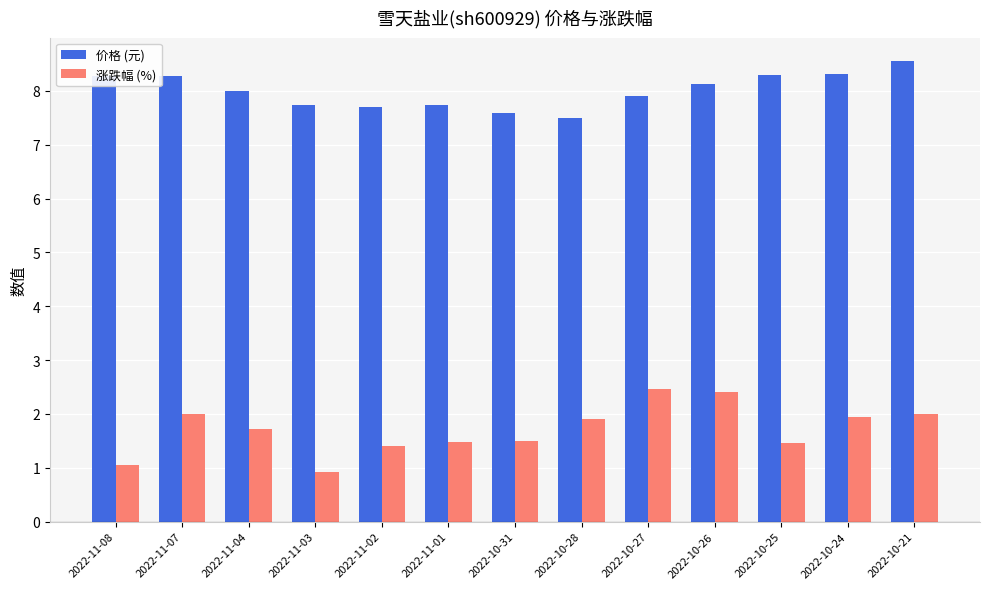

The value of 涨跌幅 (%) at 2022-10-21 is 1.2. True or false?

False